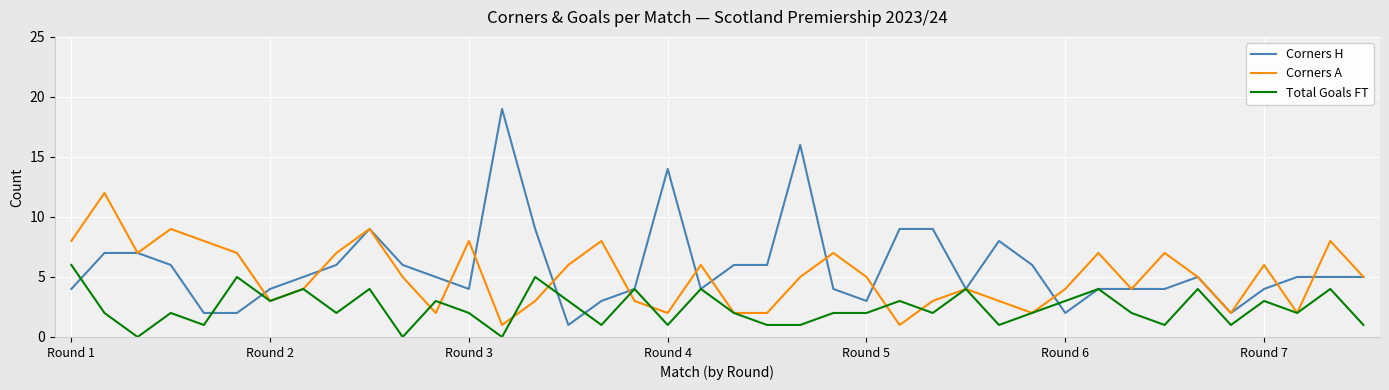

Which series has the widest spread of values?

Corners H